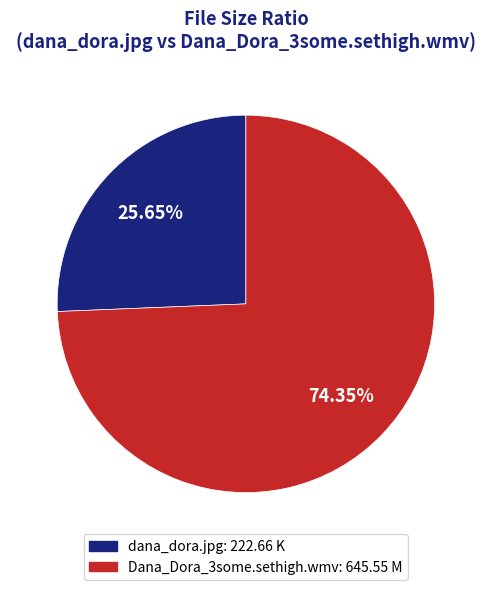

True or false: Dana_Dora_3some.sethigh.wmv accounts for 74% of the total.

True